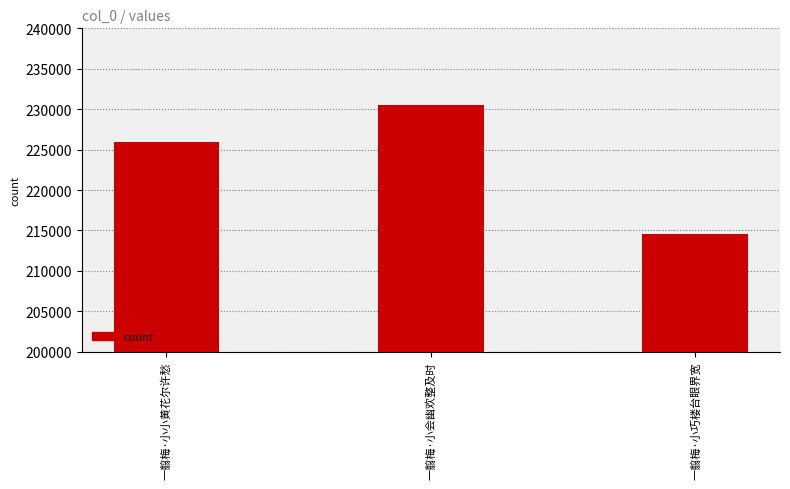

List the labels in order of value, largest first.

一翦梅·小会幽欢整及时, 一翦梅·小小黄花尔许愁, 一翦梅·小巧楼台眼界宽